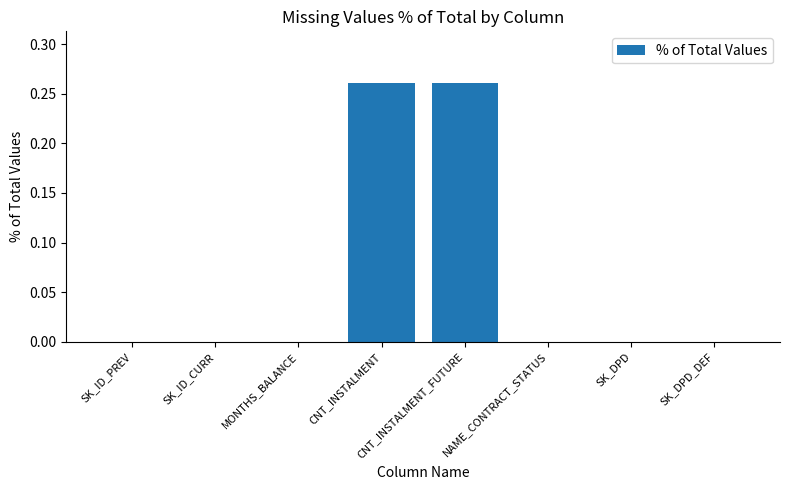

Between SK_ID_PREV and CNT_INSTALMENT, which is larger?

CNT_INSTALMENT